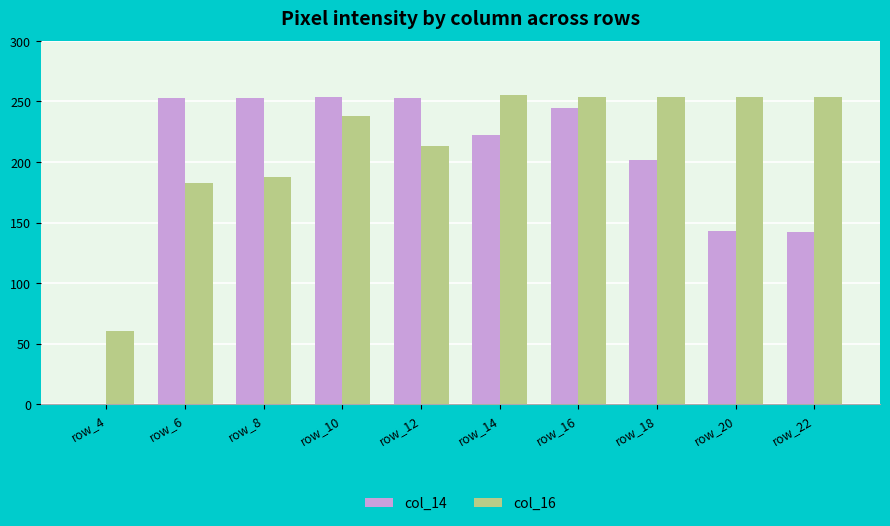

Are the bars horizontal?

No